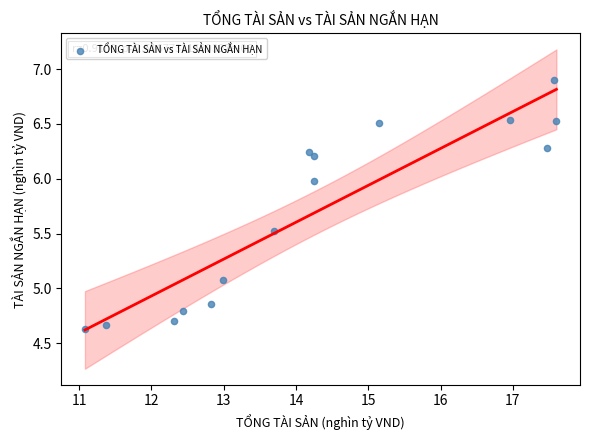

What Y value in the scatter plot is closest to 5?

5.1